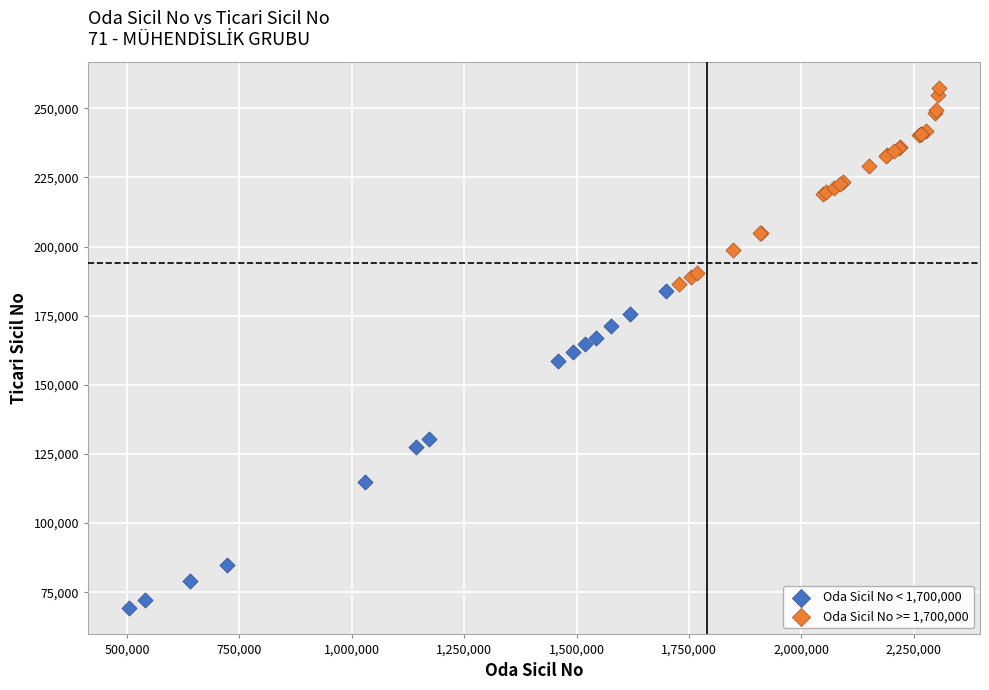

Which series reaches the minimum Y coordinate?

Oda Sicil No < 1,700,000